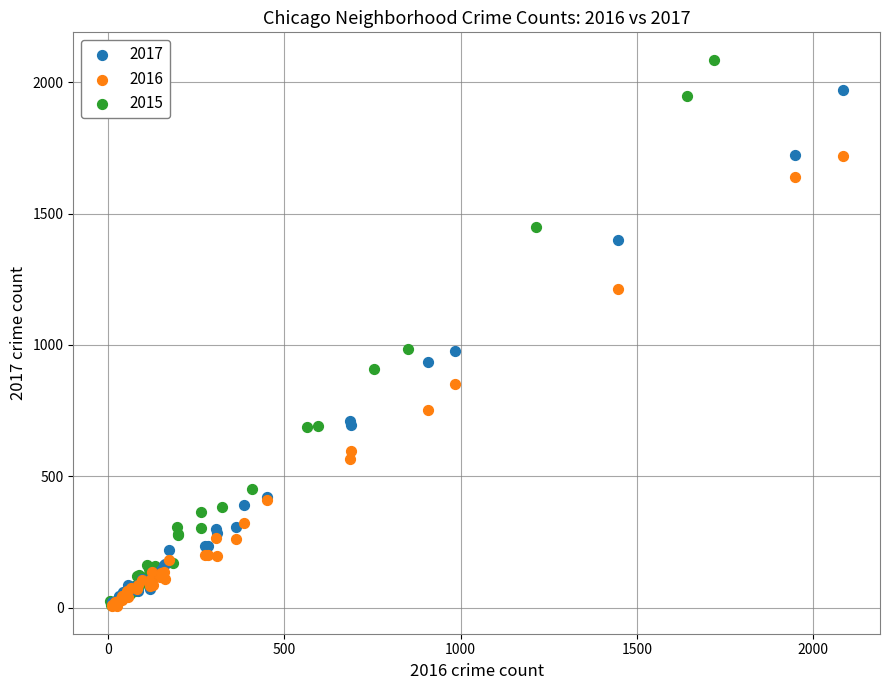

Which series reaches the maximum Y coordinate?

2015